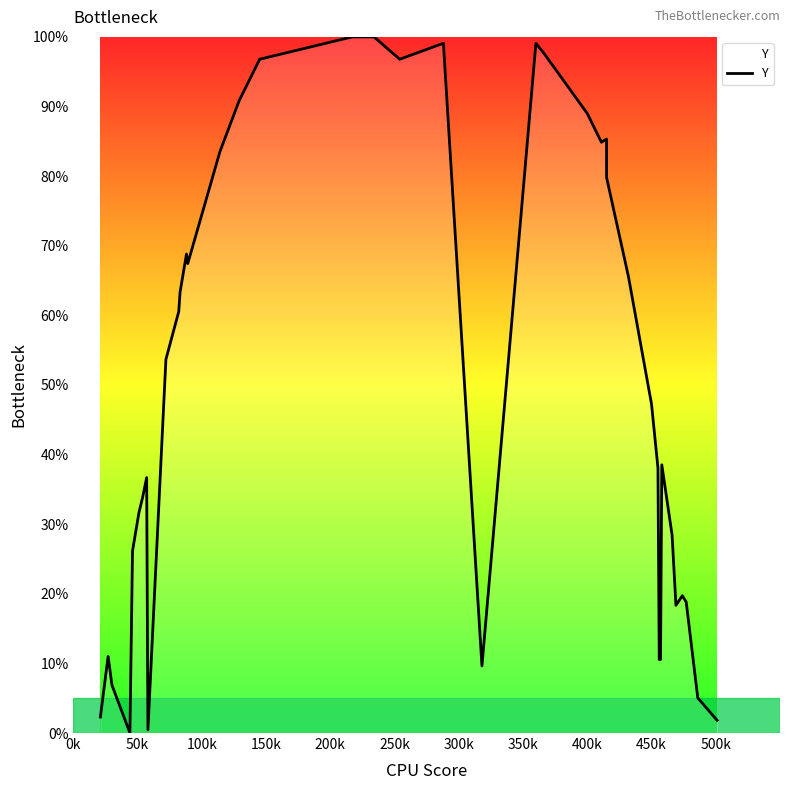

Is it true that the value at 12 is 89.8?

False